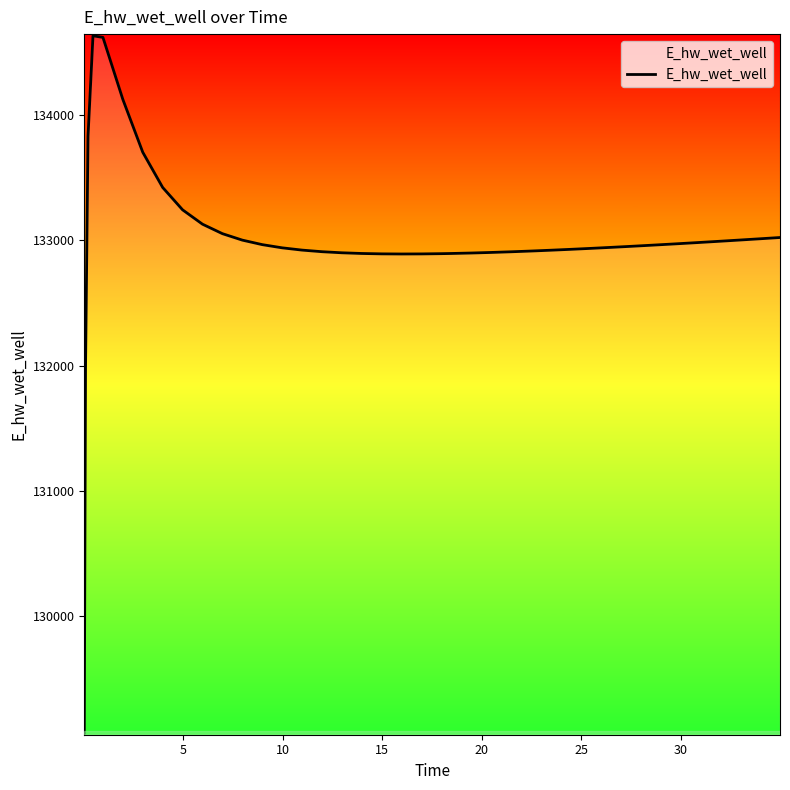

Does the chart display data point markers on the line(s)?

No